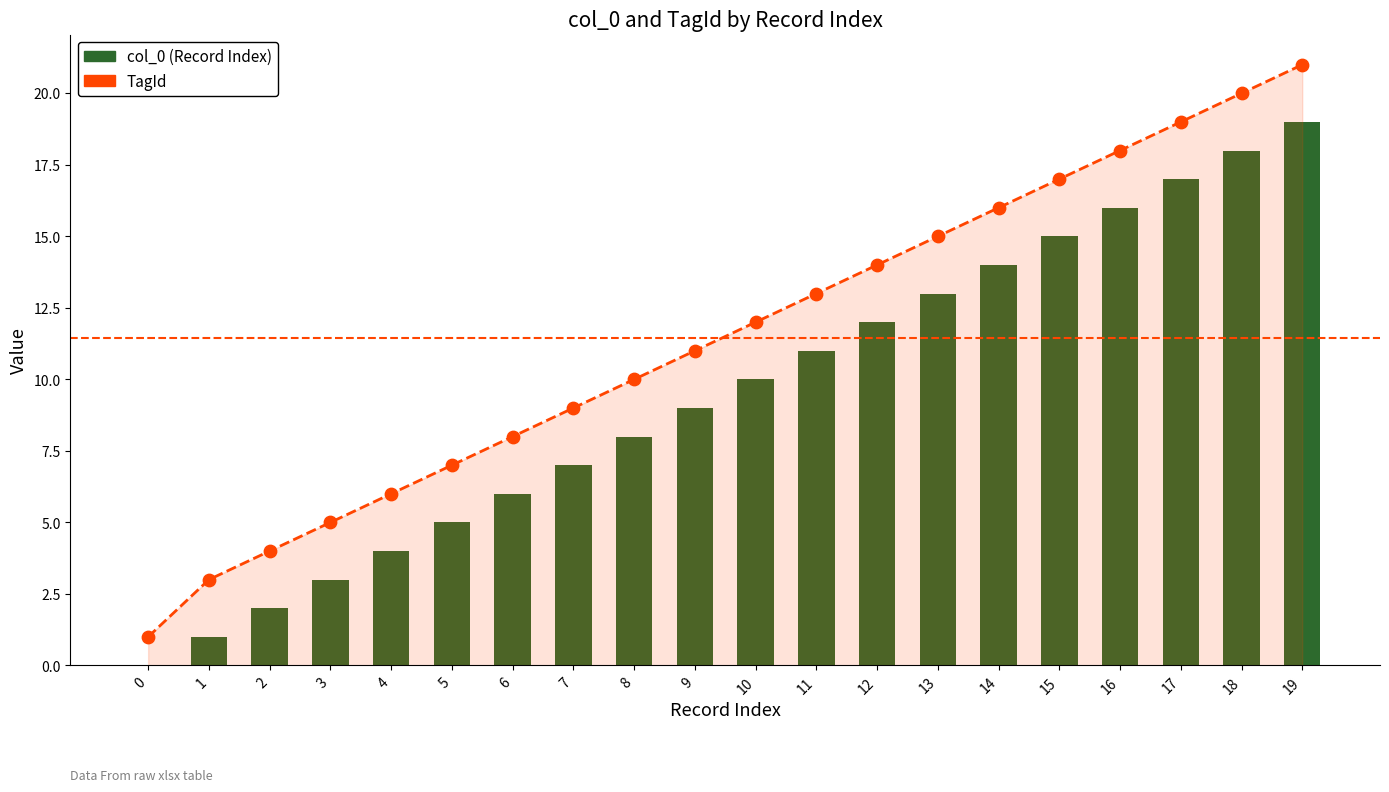

Which series reaches the maximum Y coordinate?

TagId